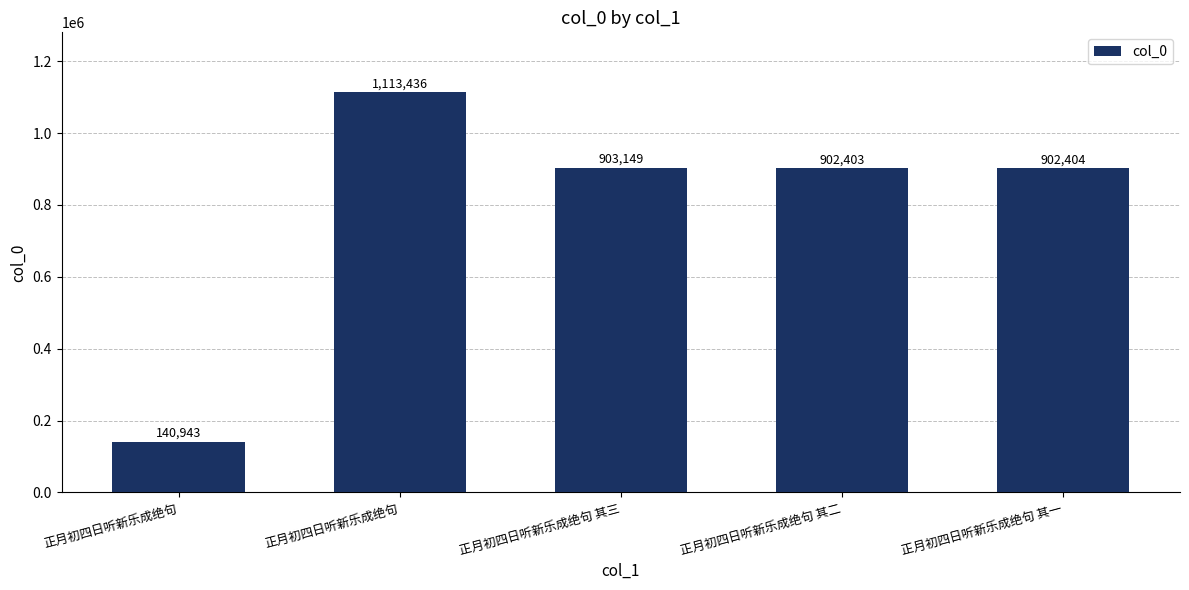

How many bars are there in total?

5